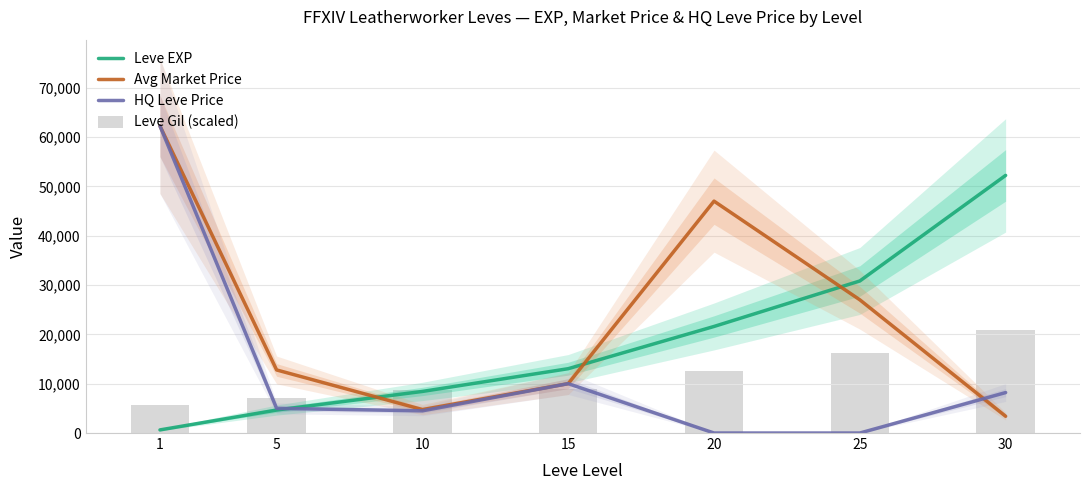

True or false: HQ Leve Price has a value of 2873.2 at 5.

False